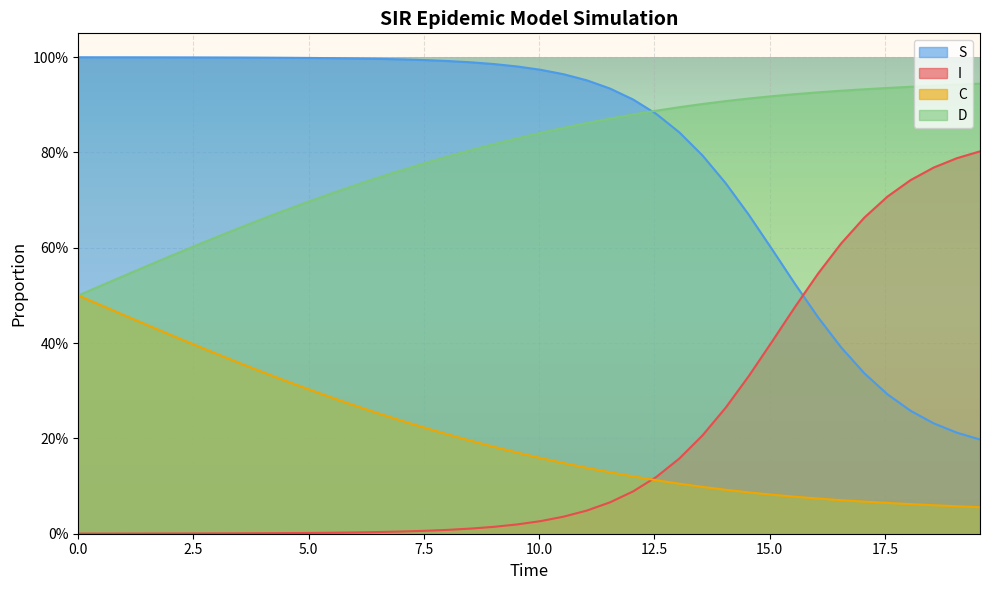

What is the difference between the second highest and second lowest values in the C series?

0.4